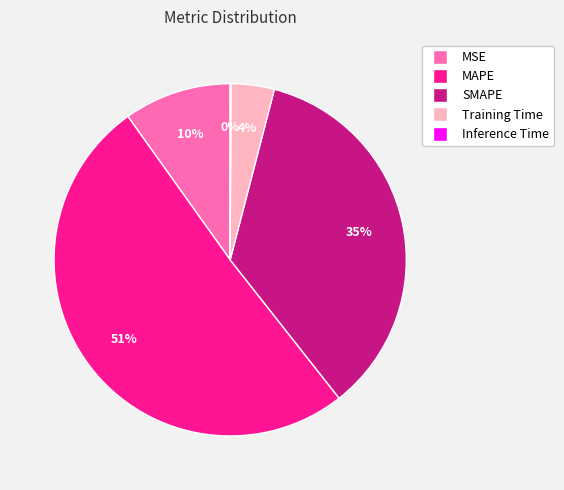

What percentage is the MAPE slice, to the nearest percent?

51%